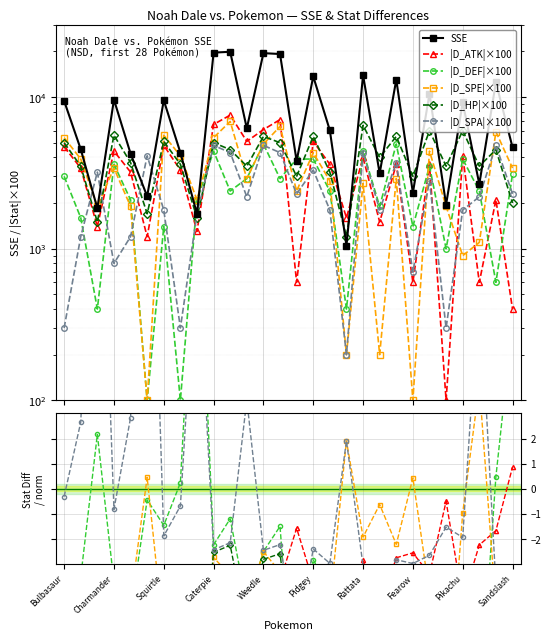

Which category has the lowest value in the D_SPE series?

Charizard